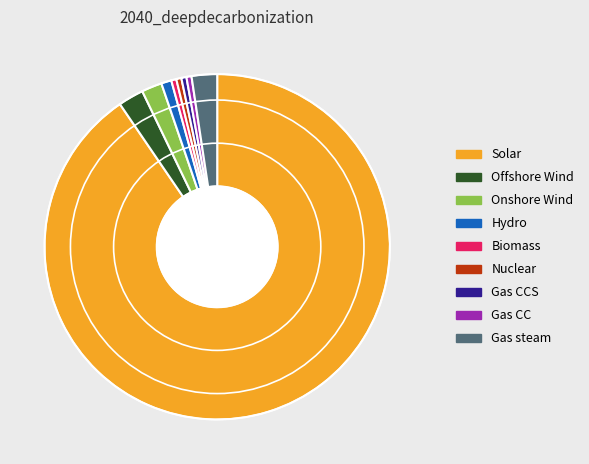

Do Gas CC and Gas steam together represent more than half of the pie?

No